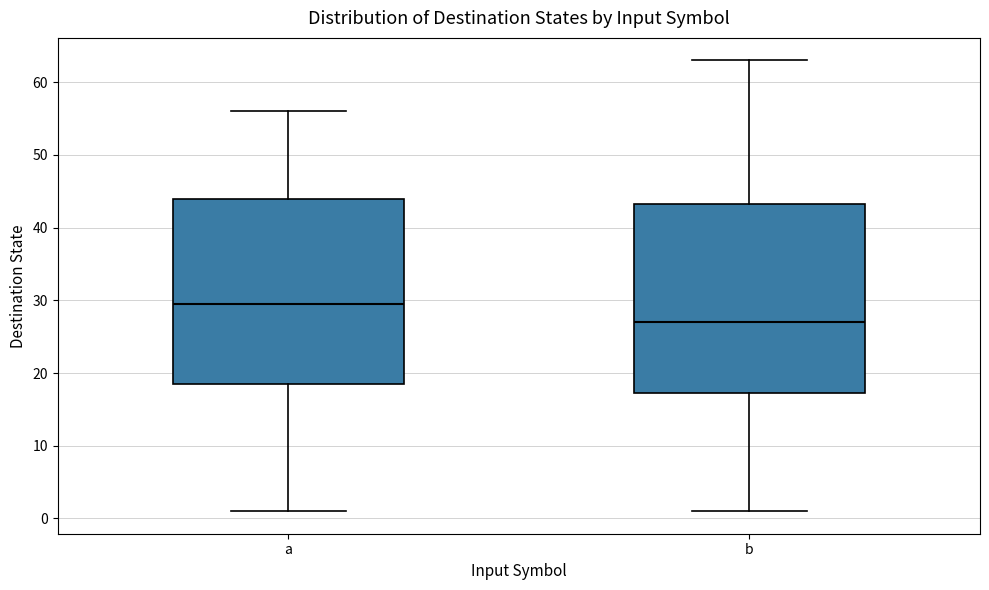

Reading left to right, transcribe this box plot: for each box, give where its median line is, the range the box spans, and where its two whiskers end, as read against the y-axis. The values are not printed on the chart, so give them approximately, as read against the axis.

a: median 30, box 19 to 44, whiskers 1 to 56
b: median 27, box 17 to 43, whiskers 1 to 63